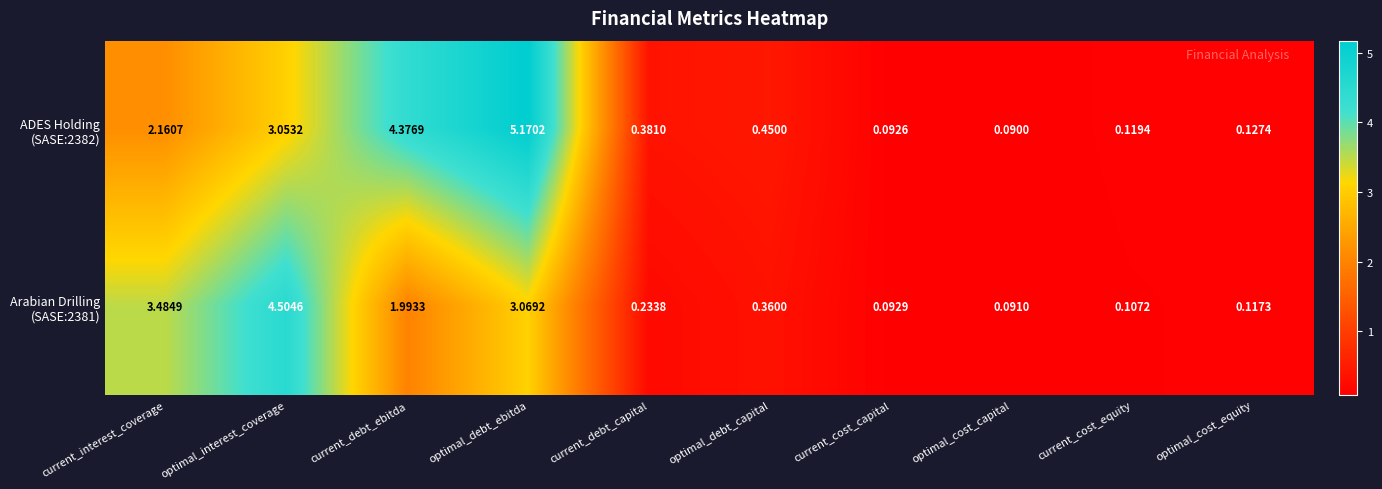

Which category has the lowest value across all series?

optimal_cost_capital